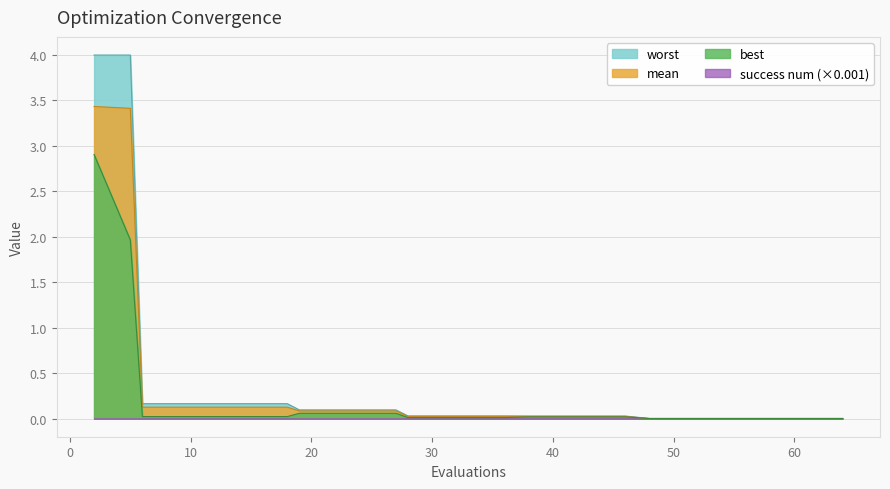

What is the value of the best point at the 2nd from the left?

2.0